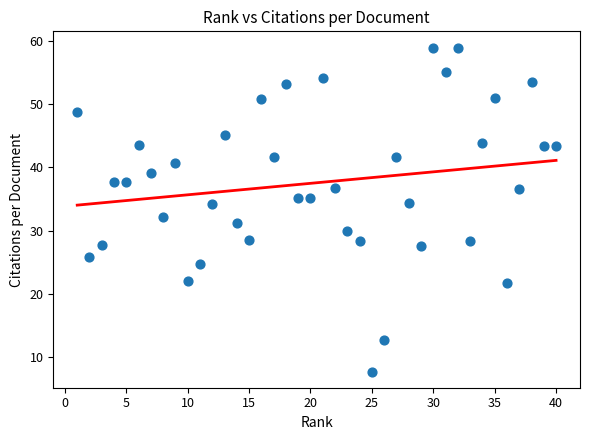

What is the range of X values (max minus min)?

39.0